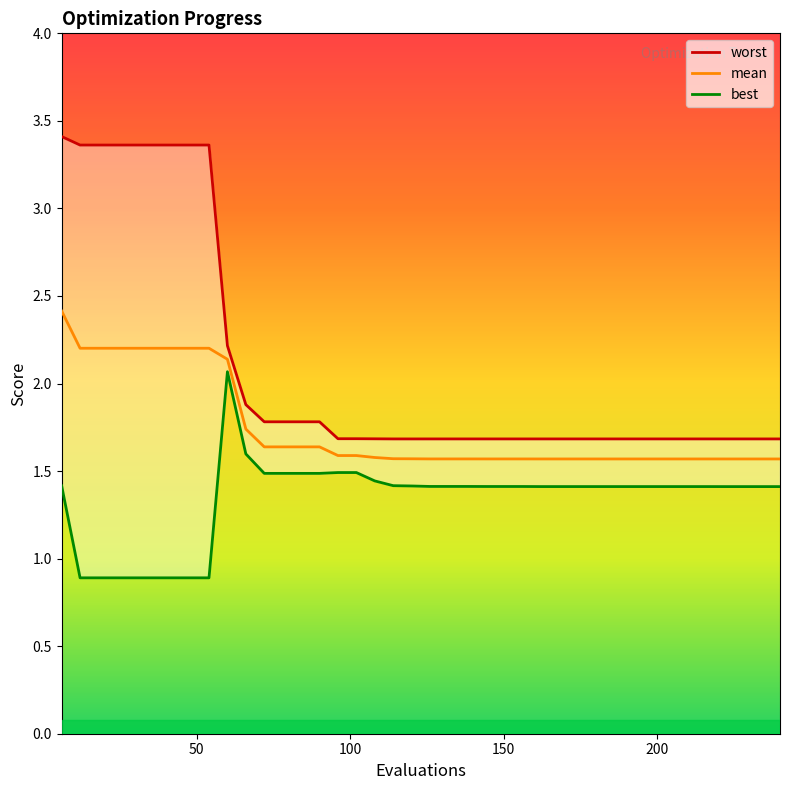

What is the difference between the maximum and minimum values in the mean series?

0.8